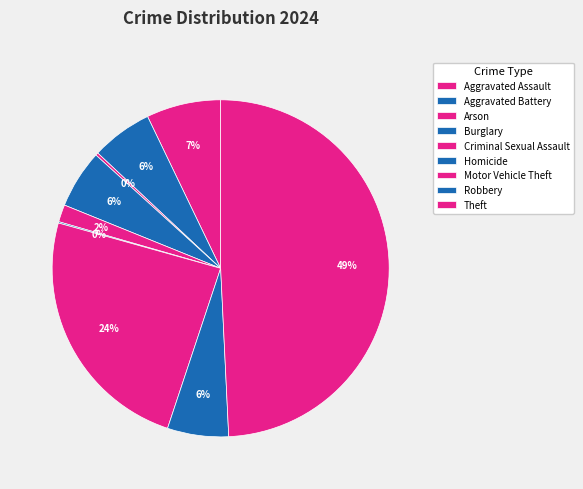

To the nearest percent, what portion does Motor Vehicle Theft represent?

24%